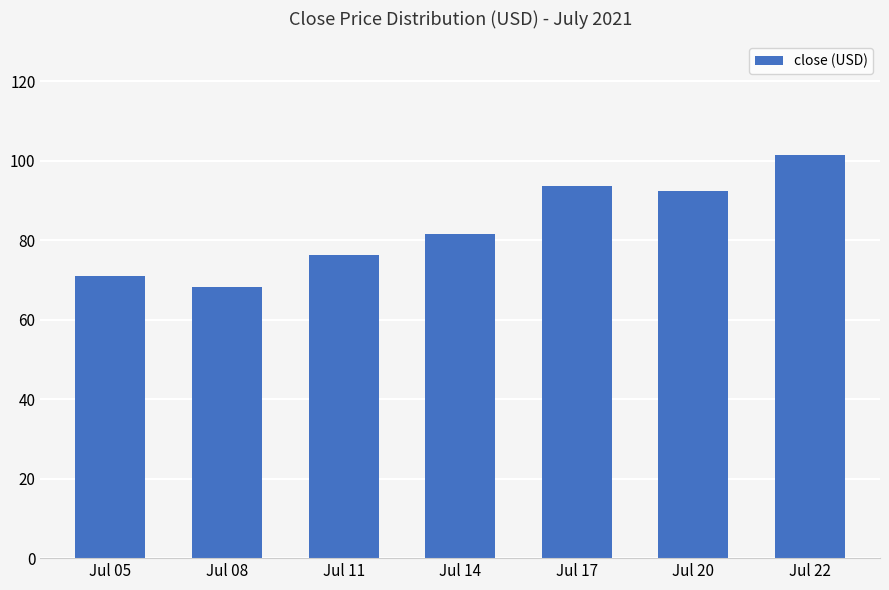

Reading right to left, extract all data points from this chart.

101.5	92.3	93.6	81.5	76.3	68.1	71.0